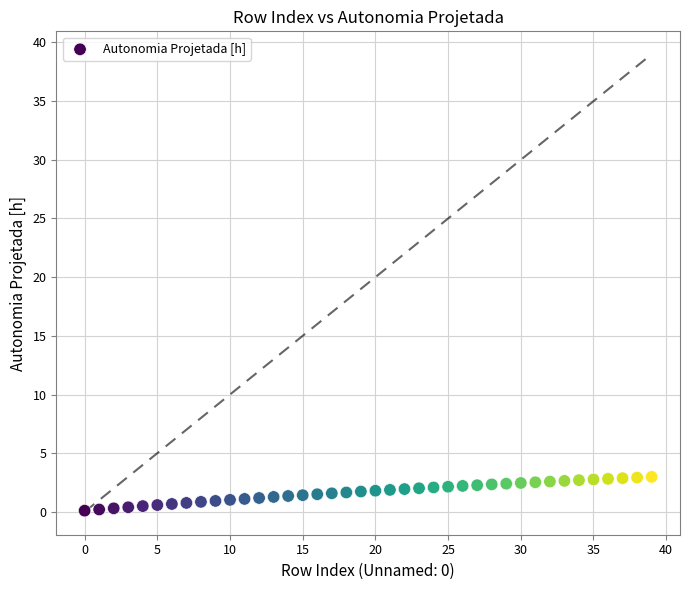

What is the range of Y values (max minus min)?

2.9